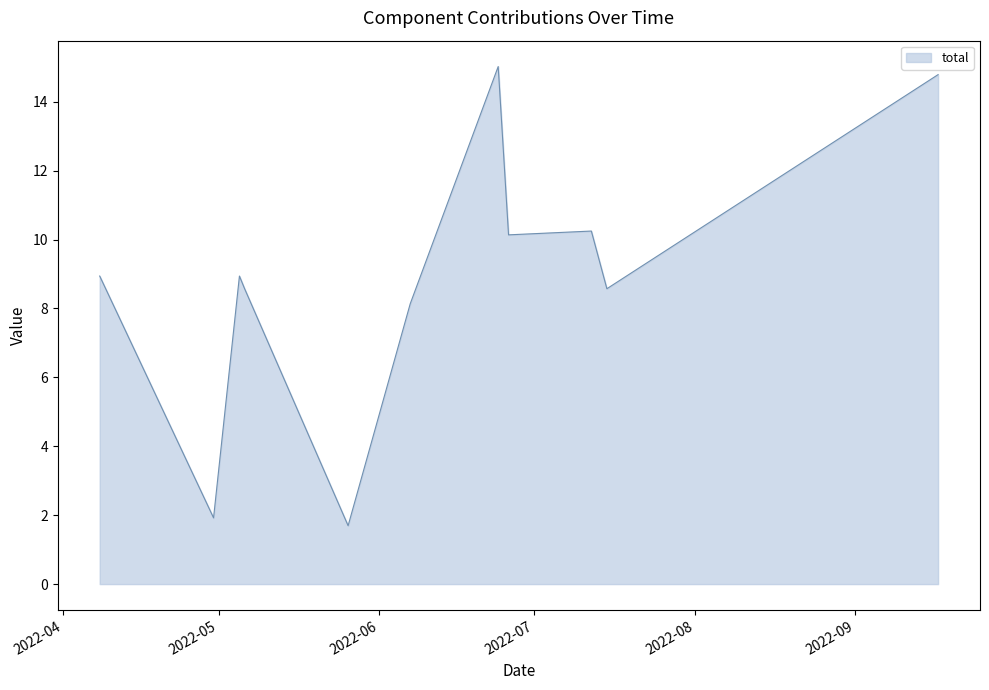

What is the minimum value shown in the chart?

1.7